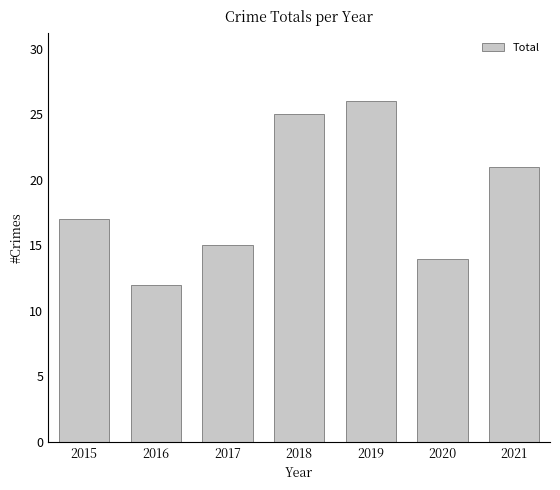

What is the value of the 2nd bar from the left?

12